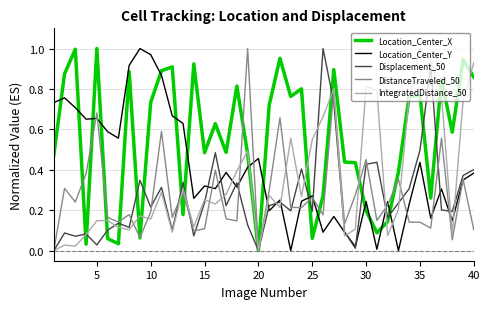

How many lines are shown in the chart?

5